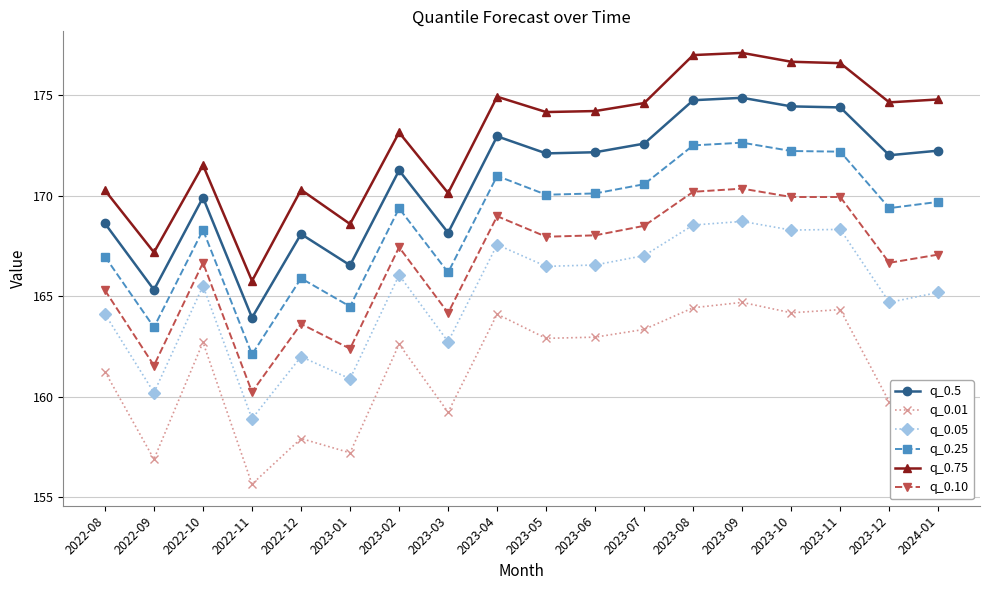

What is the minimum value shown in the chart?

155.6